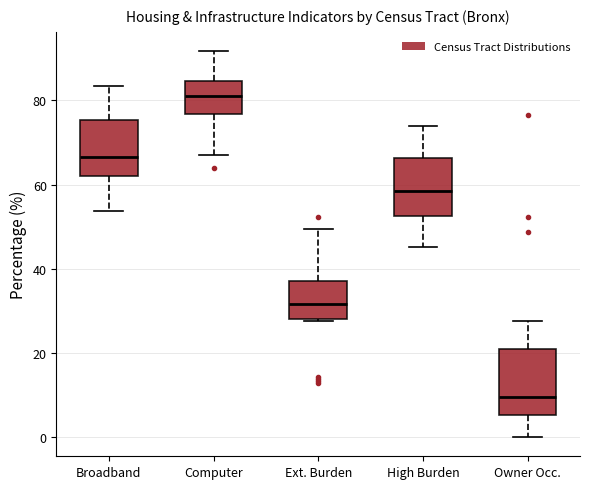

Which box has the highest median line?

Computer